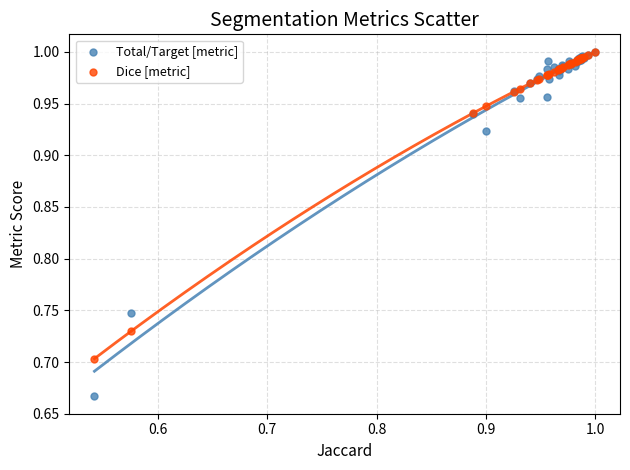

What are all the series names shown in the legend?

Total/Target [metric], Dice [metric]